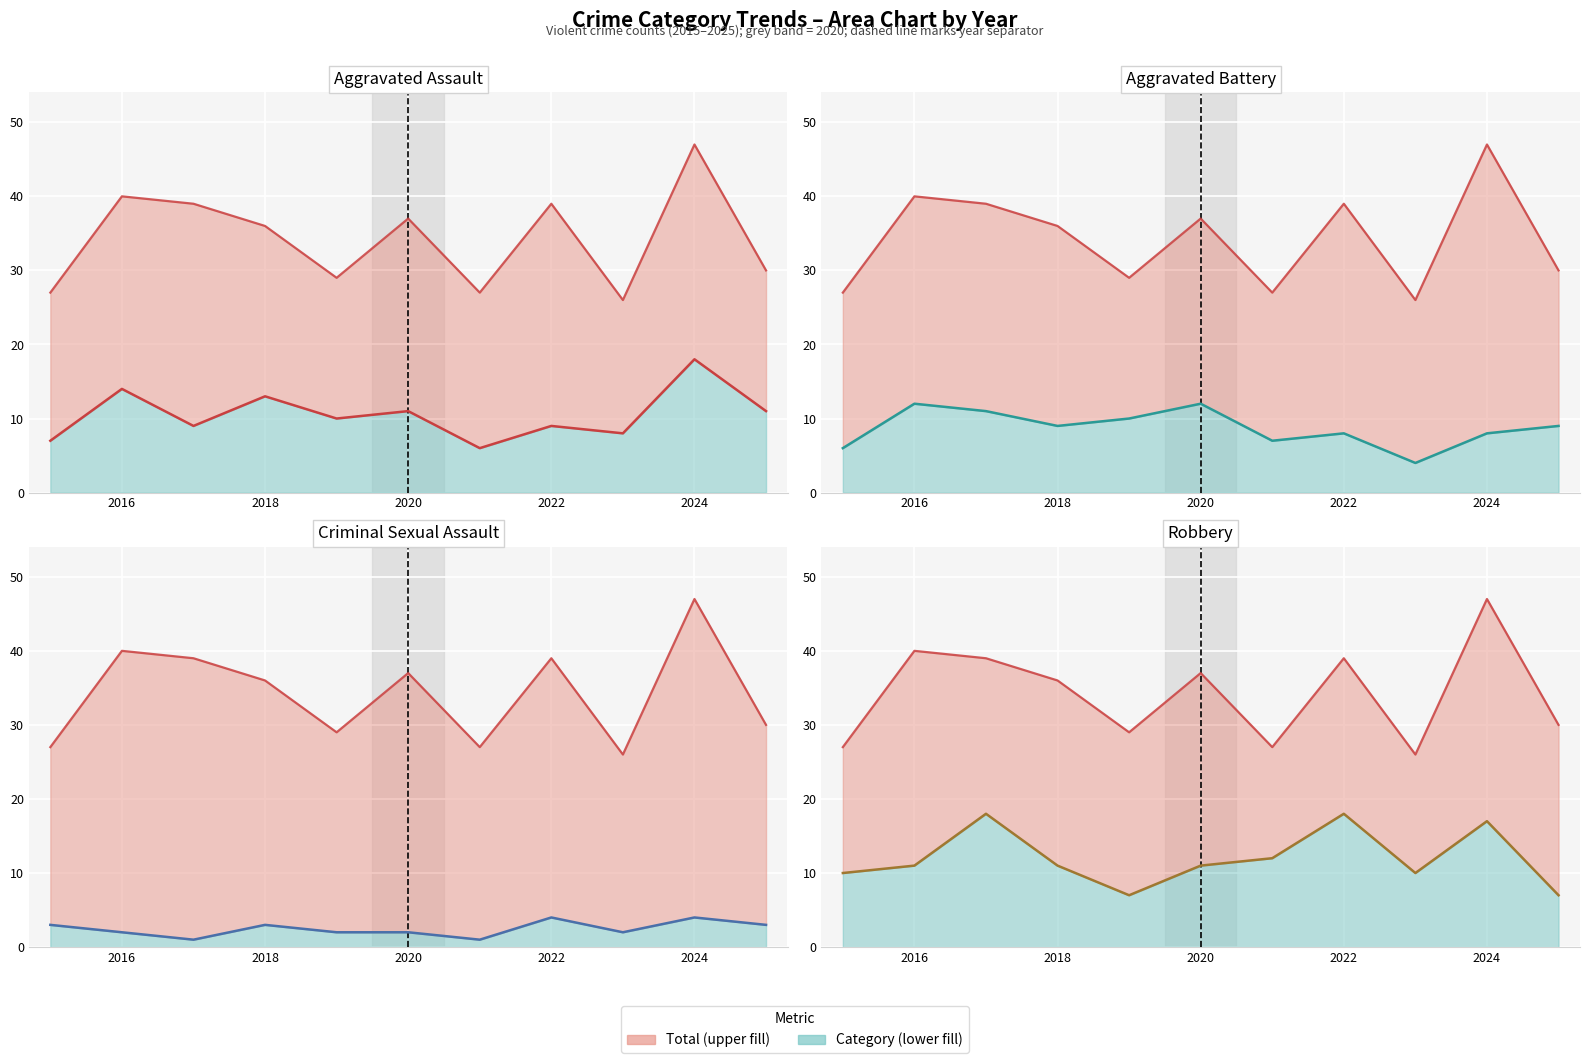

Reading left to right, extract all data points from this chart.

Aggravated Assault (count): 7	14	9	13	10	11	6	9	8	18	11
Total (count): 27	40	39	36	29	37	27	39	26	47	30
Aggravated Battery (count): 6	12	11	9	10	12	7	8	4	8	9
Criminal Sexual Assault (count): 3	2	1	3	2	2	1	4	2	4	3
Robbery (count): 10	11	18	11	7	11	12	18	10	17	7